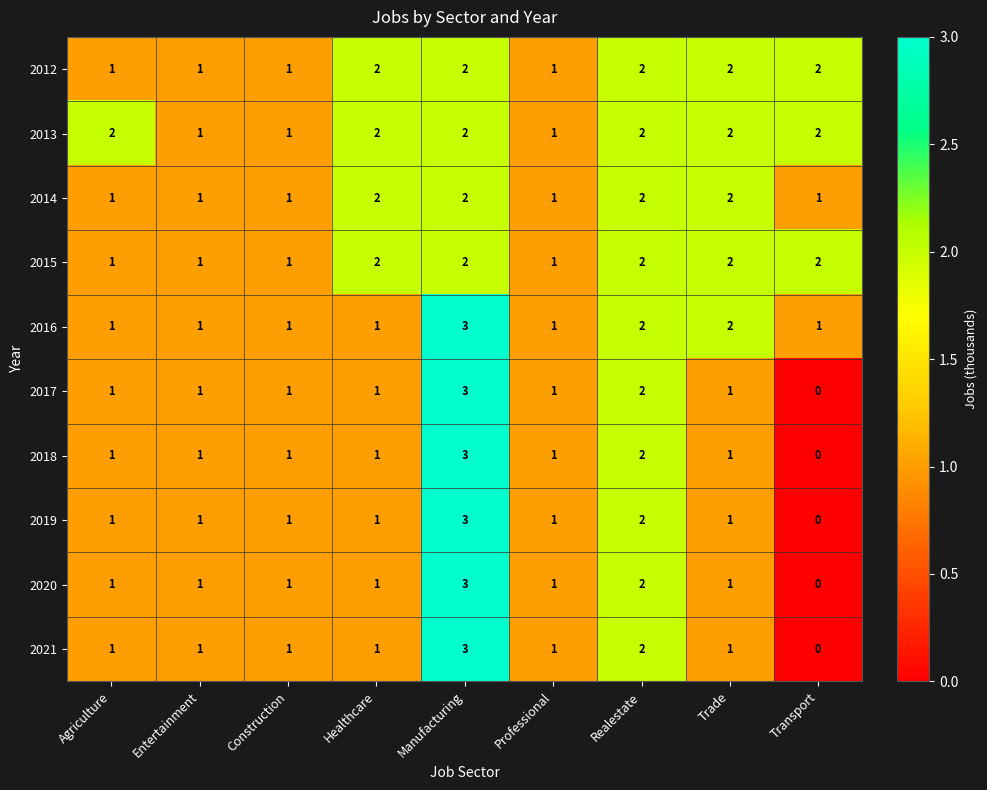

Which series has the largest total across all categories?

2013